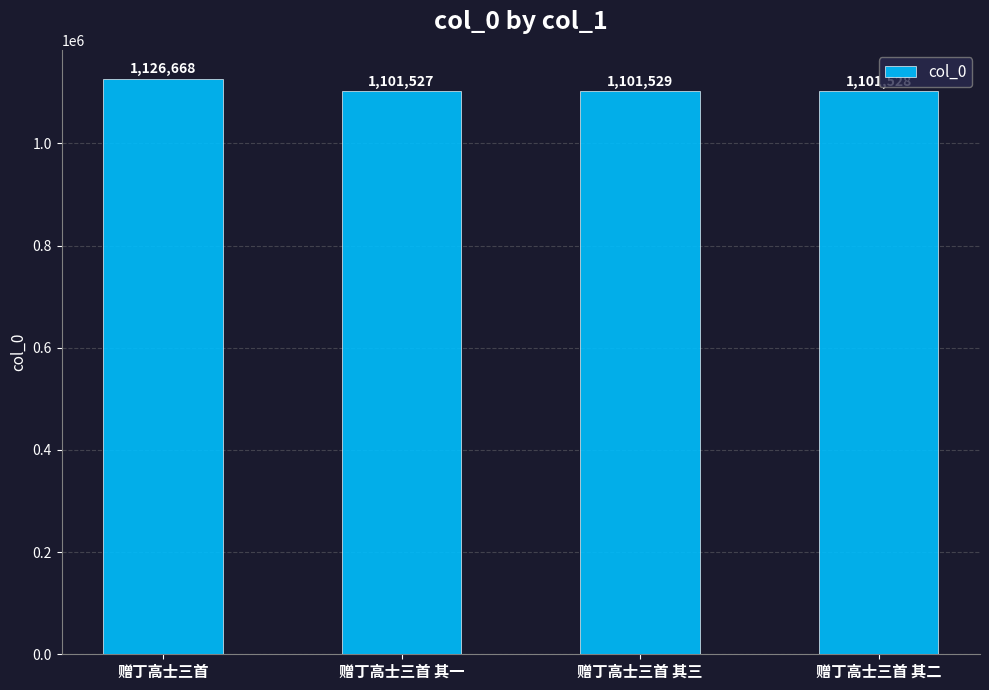

At which category does the chart reach its peak across all series?

赠丁高士三首